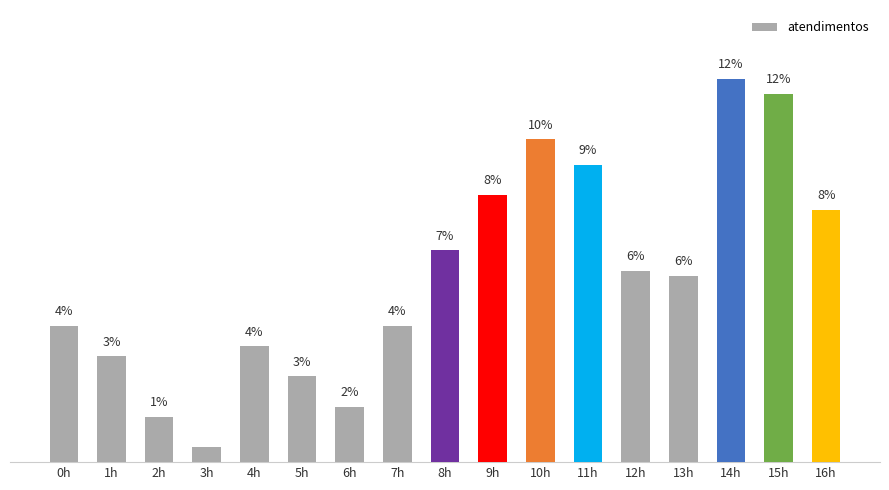

What is the label of the 17th bar from the right?

0h